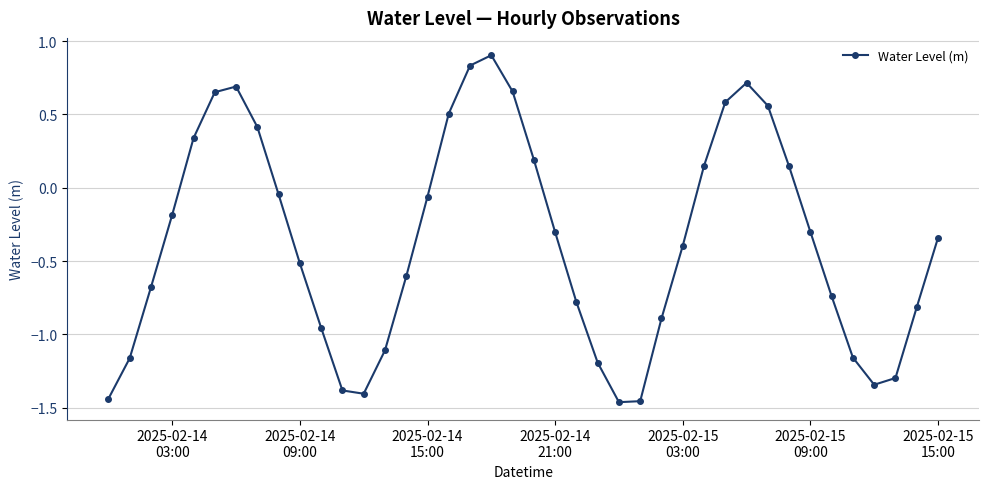

What is the maximum value shown in the chart?

0.9